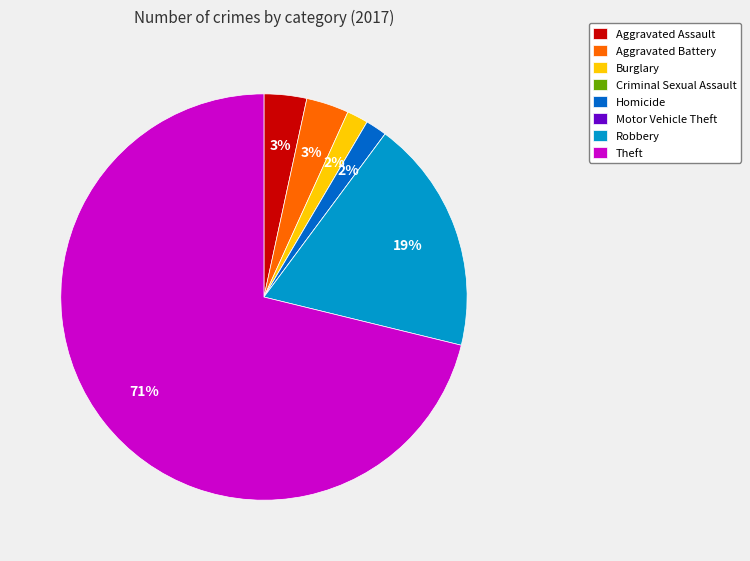

To the nearest percent, what is the difference between the largest and smallest slice percentages?

71%